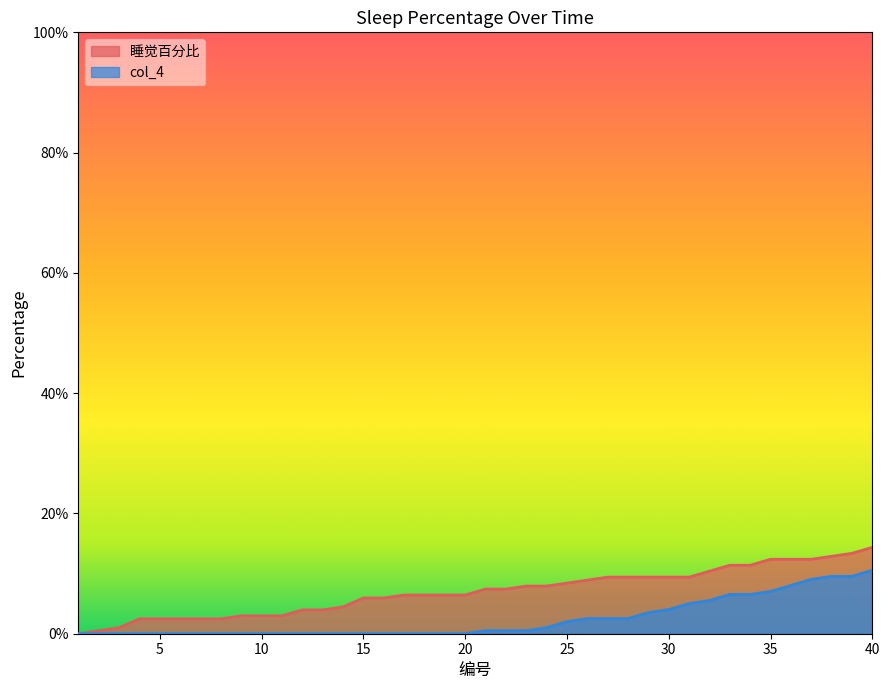

Rank the series by their maximum value, from highest to lowest.

睡觉百分比, col_4